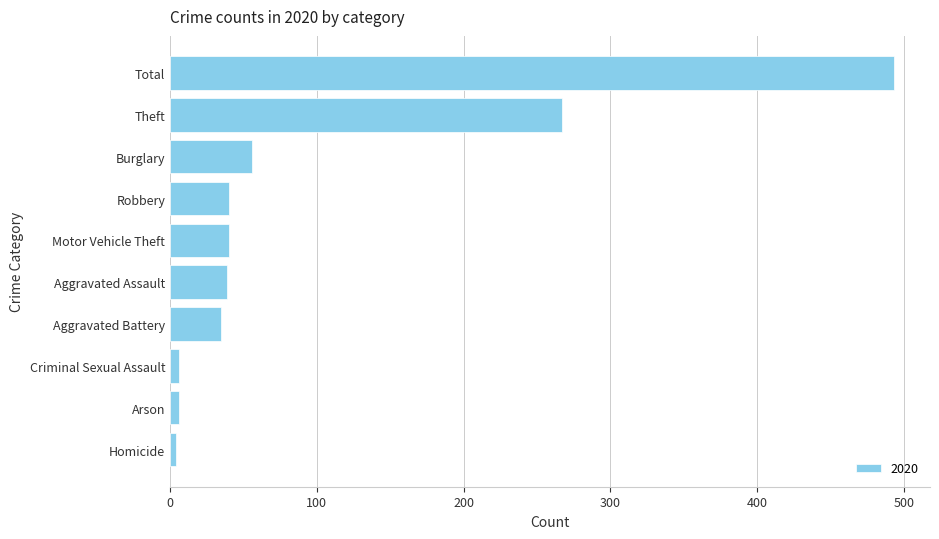

True or false: the data shows 887 at Total.

False